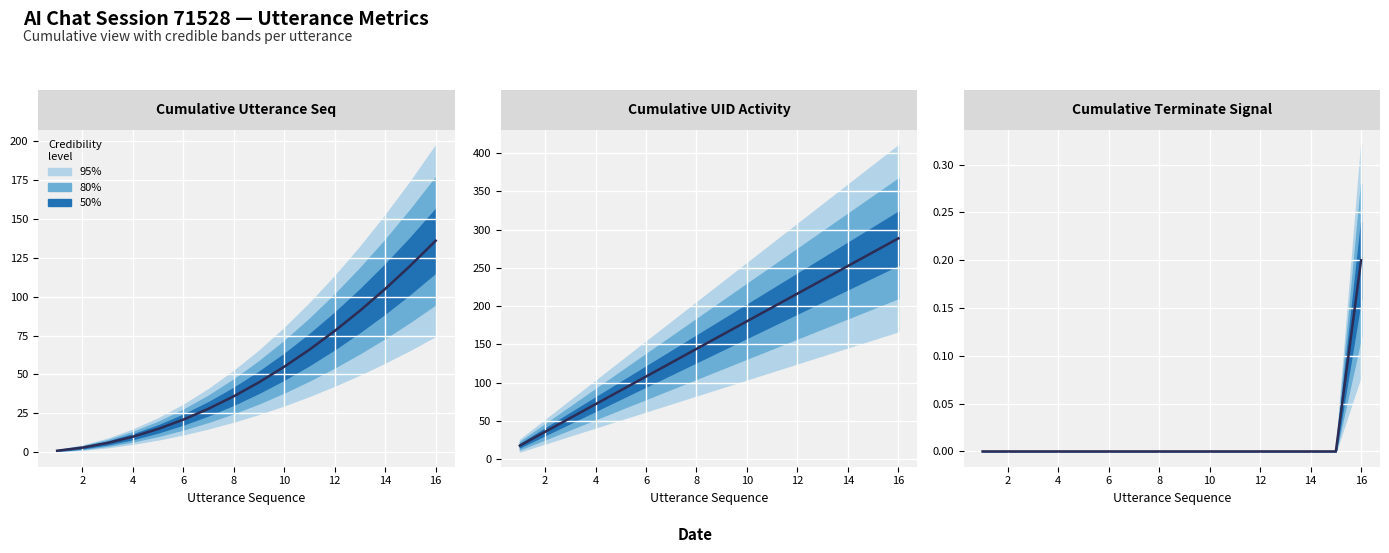

How many lines are shown in the chart?

1